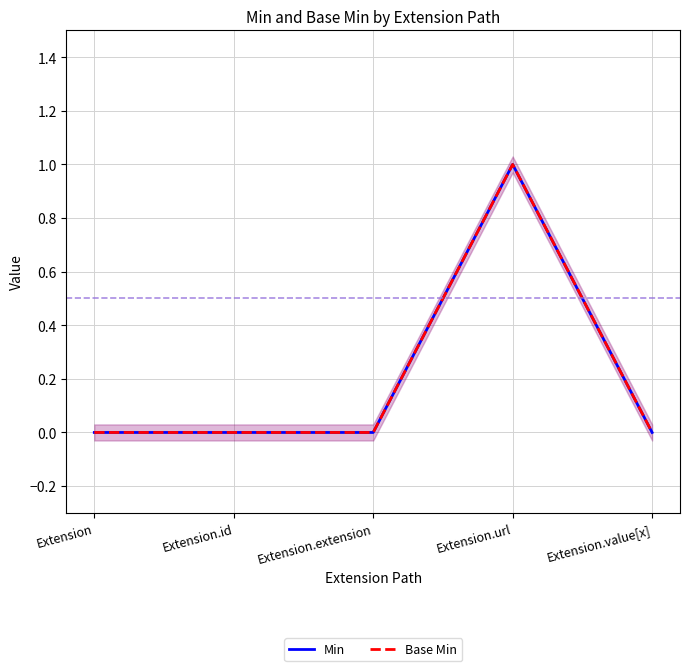

True or false: Base Min has more than 1 points higher than both neighbors.

False